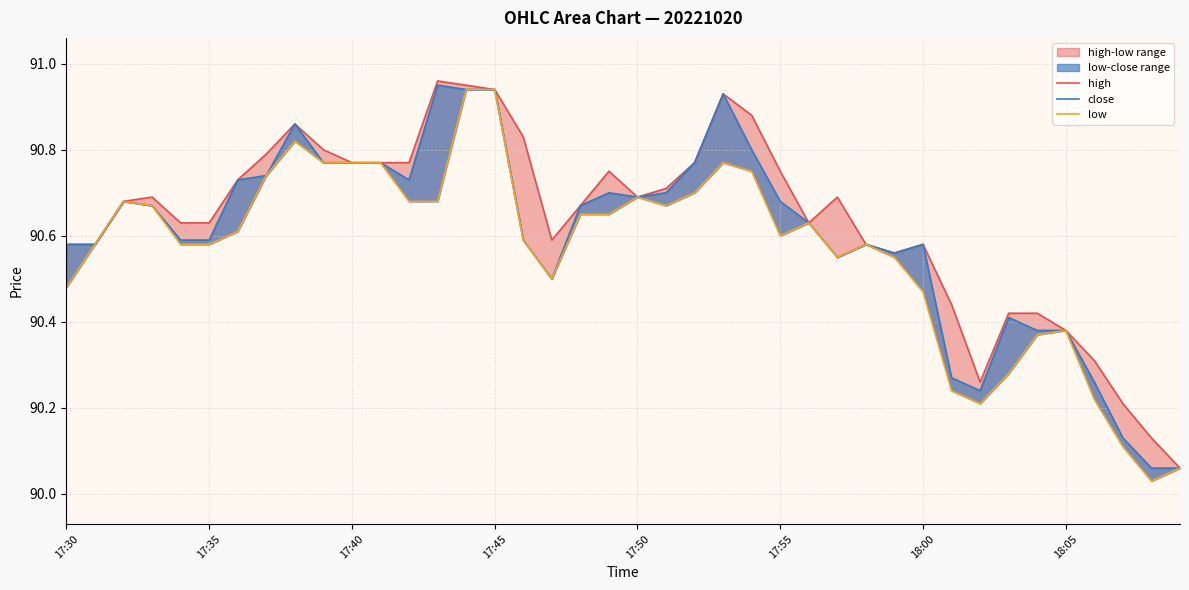

Rank the series at 12 from highest to lowest value.

high, close, low